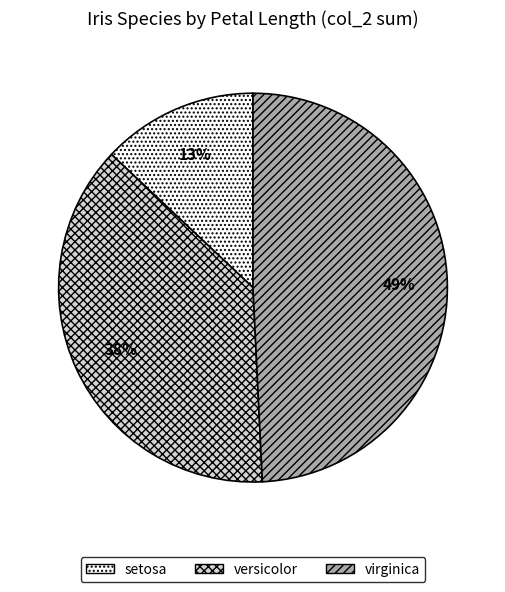

Count the number of slices in the pie.

3